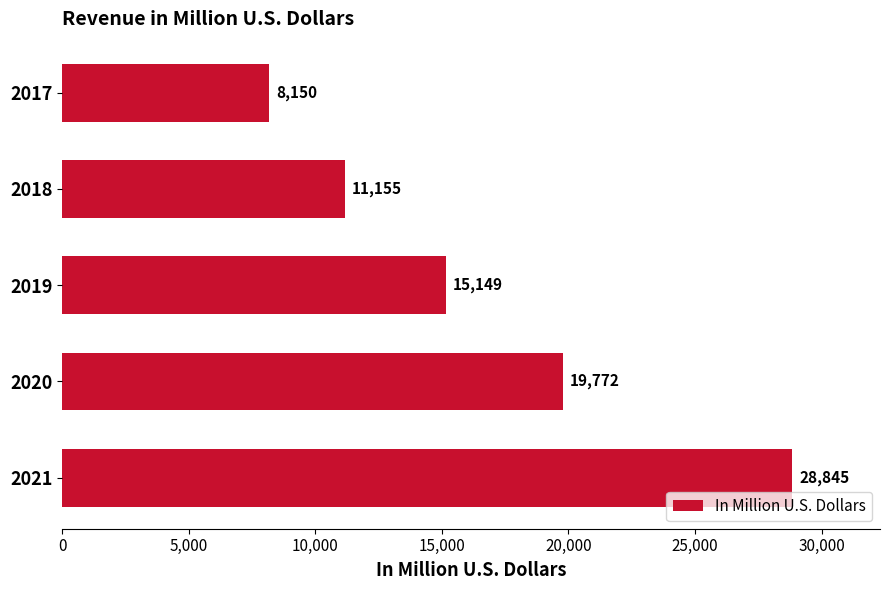

What is the sum of all values?

83071